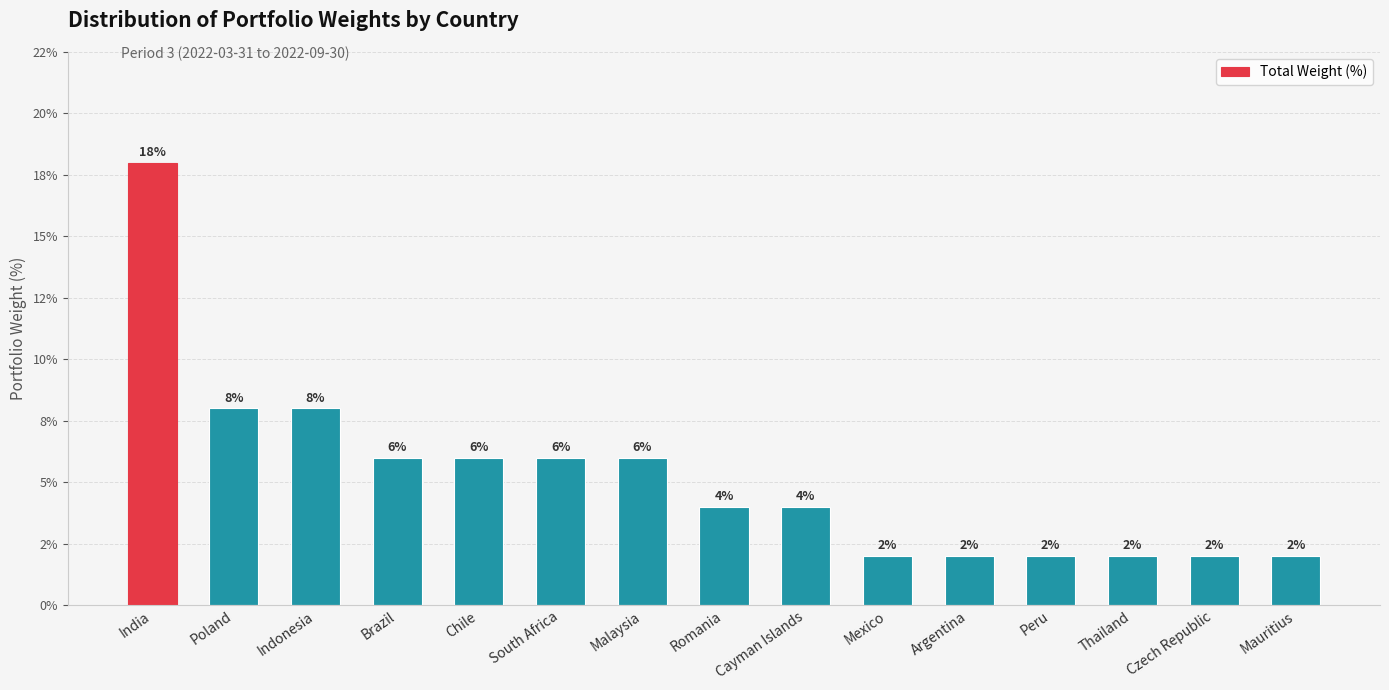

Reading left to right, list all the values displayed in this chart.

India=18	Poland=8	Indonesia=8	Brazil=6	Chile=6	South Africa=6	Malaysia=6	Romania=4	Cayman Islands=4	Mexico=2	Argentina=2	Peru=2	Thailand=2	Czech Republic=2	Mauritius=2